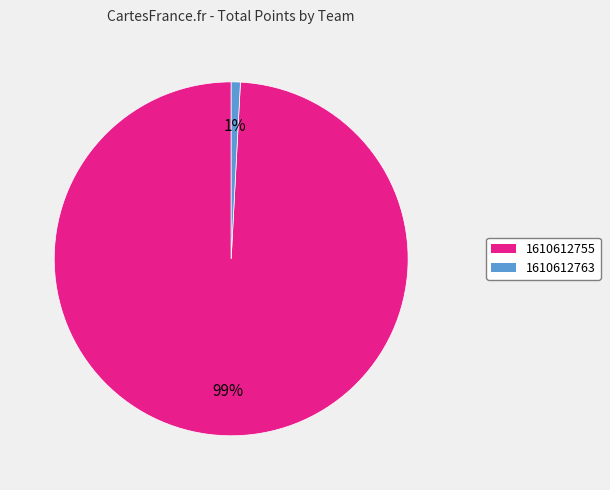

Is there a majority slice in this chart?

Yes